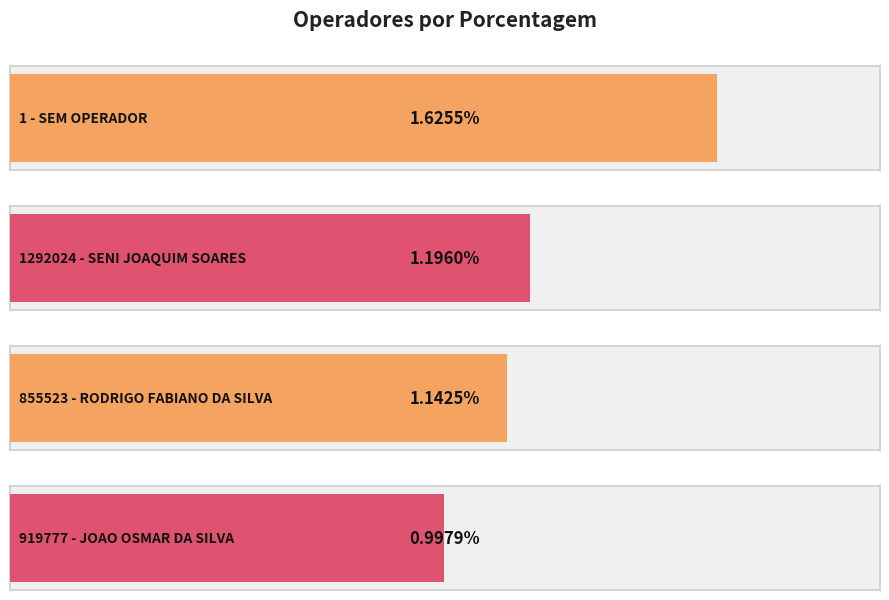

Which category has the lowest value across all series?

919777 - JOAO OSMAR
DA SILVA